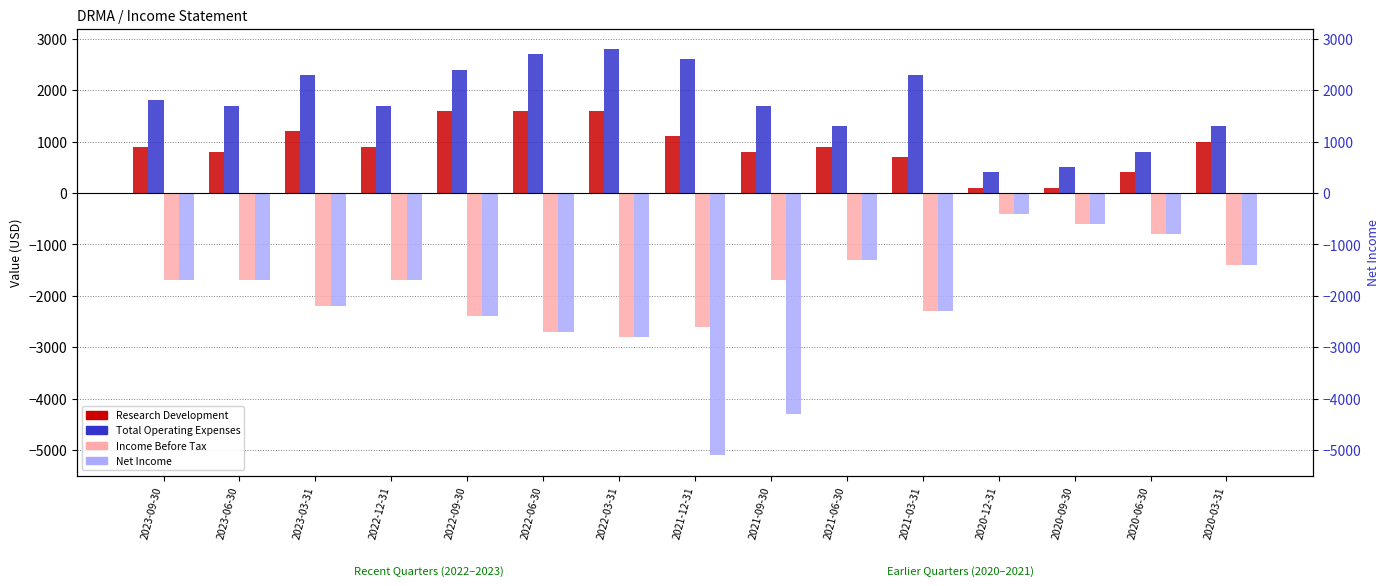

At which label does Income Before Tax reach its minimum?

2022-03-31